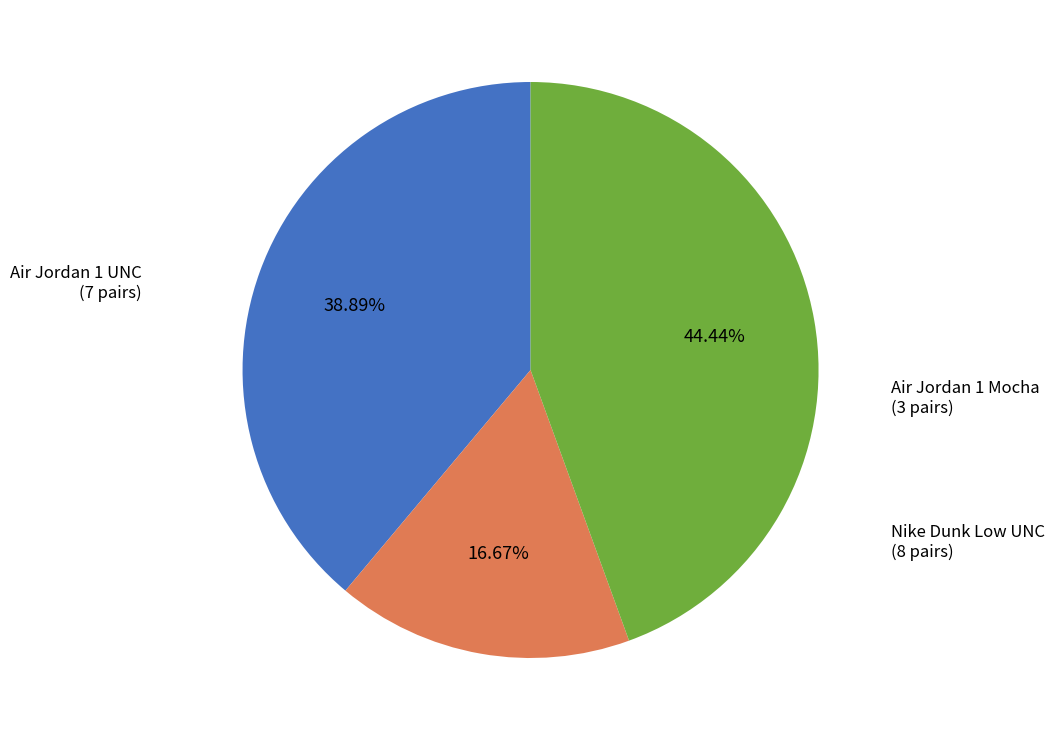

Is there any slice that represents more than half of the pie?

No